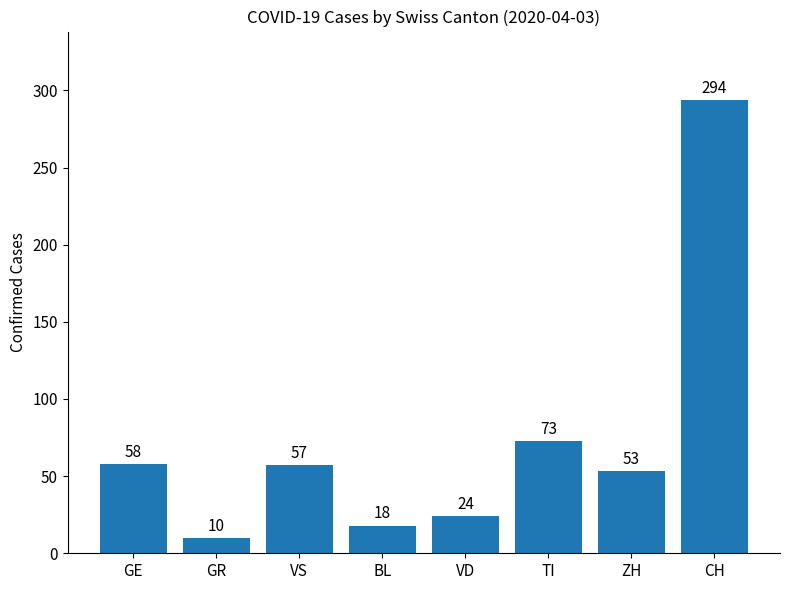

At which label does the data first exceed 57?

GE